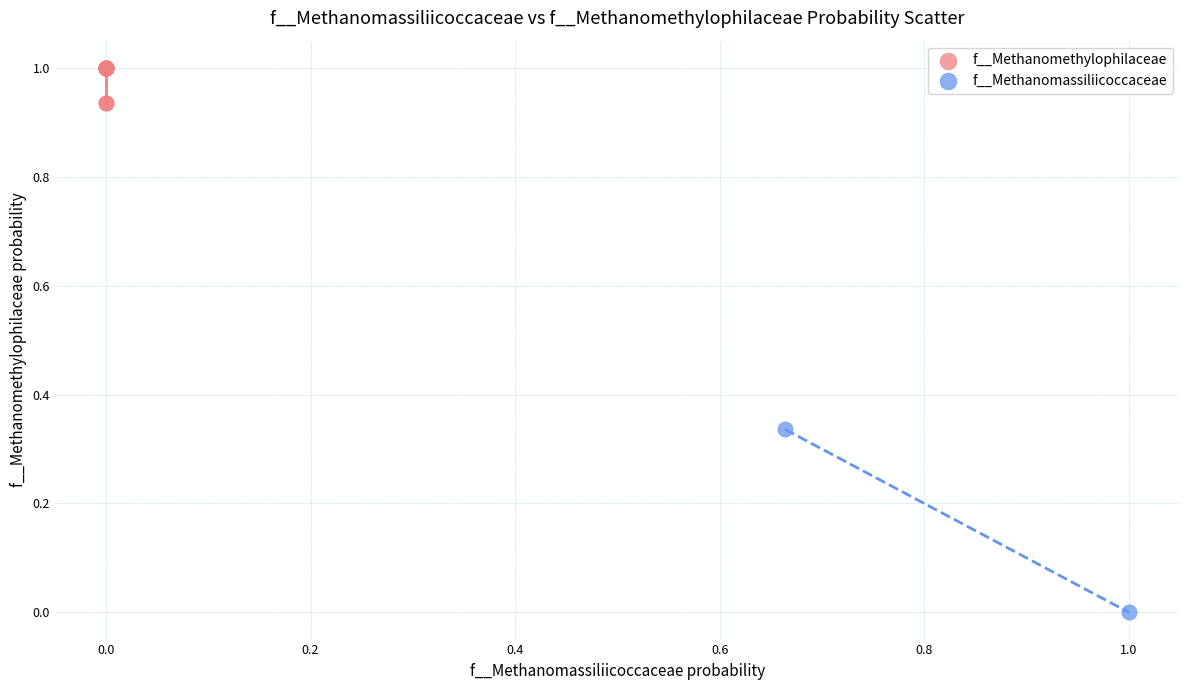

Which series reaches the minimum Y coordinate?

f__Methanomassiliicoccaceae